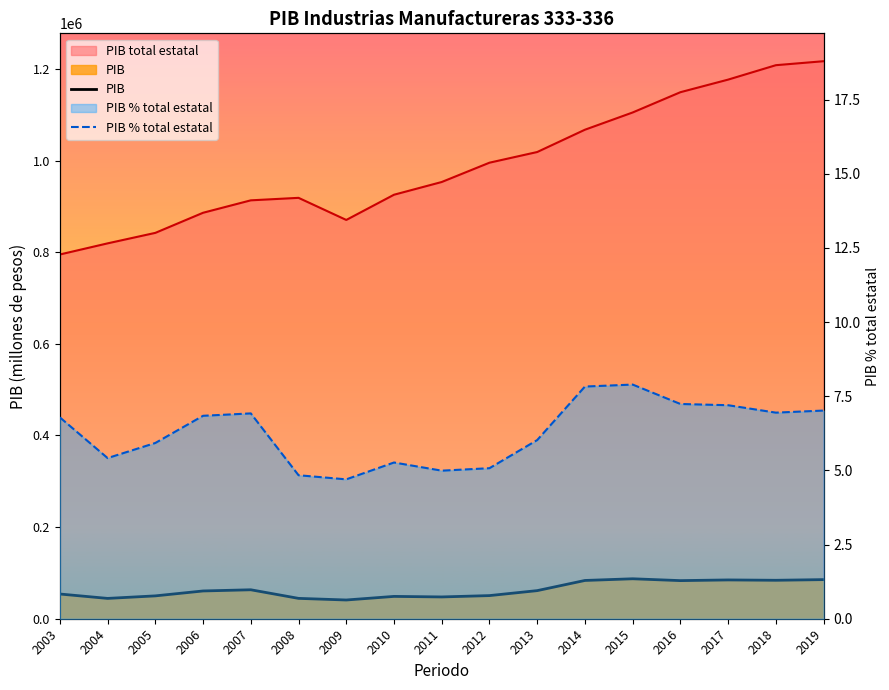

True or false: PIB % total estatal and PIB cross at least once.

False